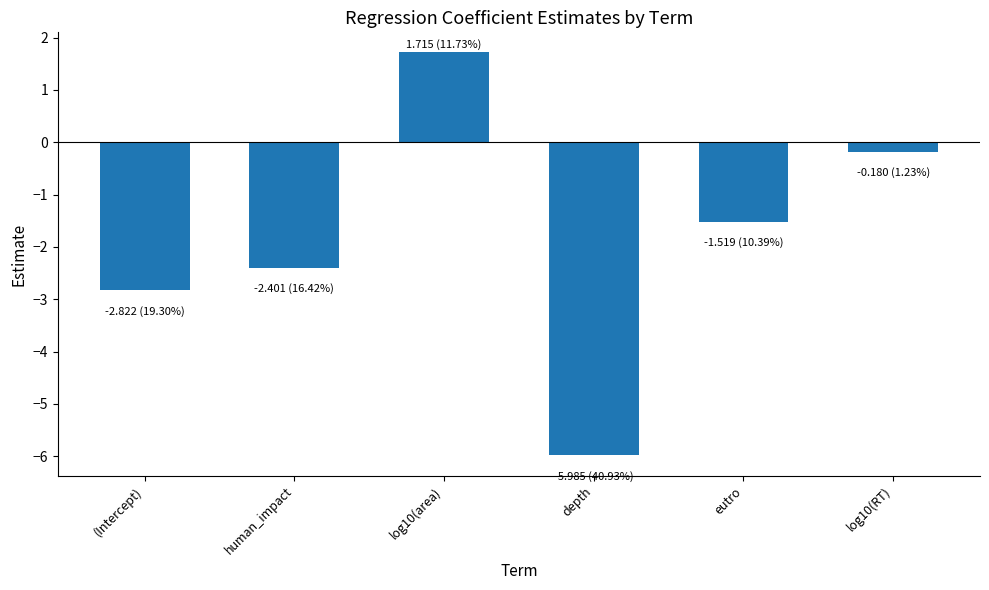

How many bars are there in total?

6